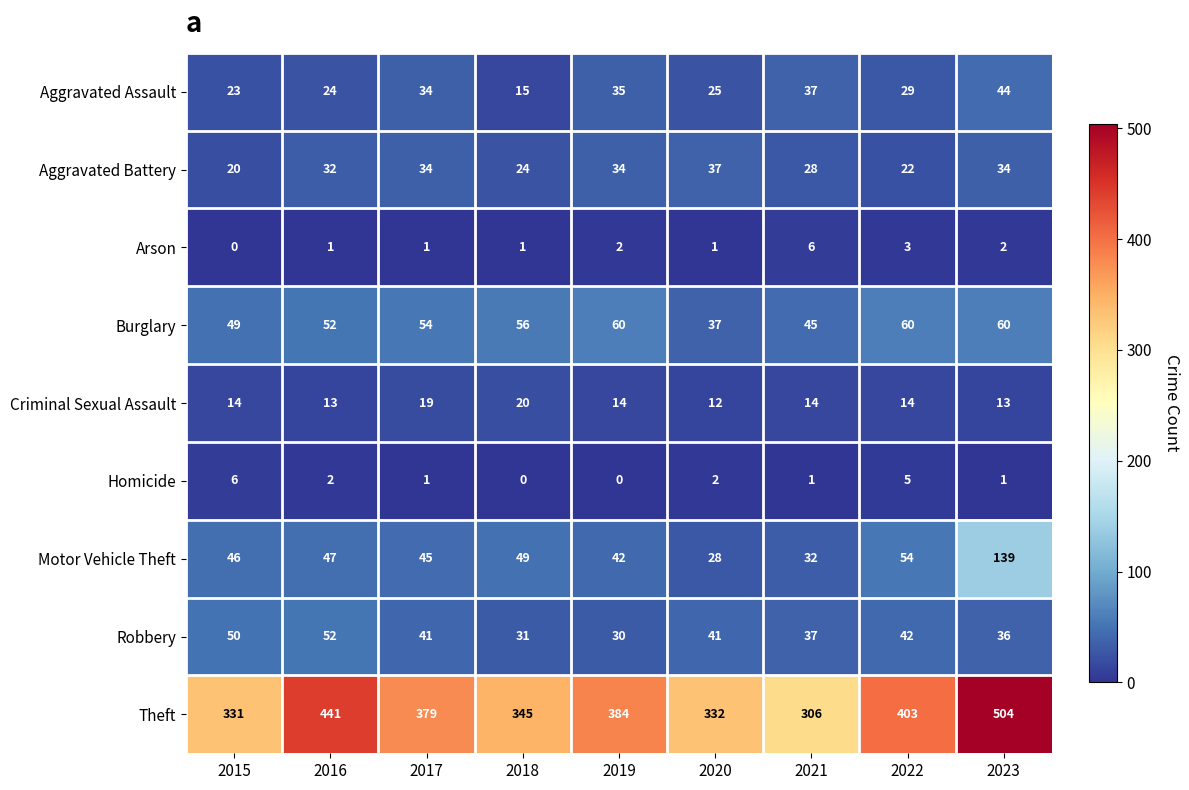

Which category has the highest value in the Homicide series?

2015